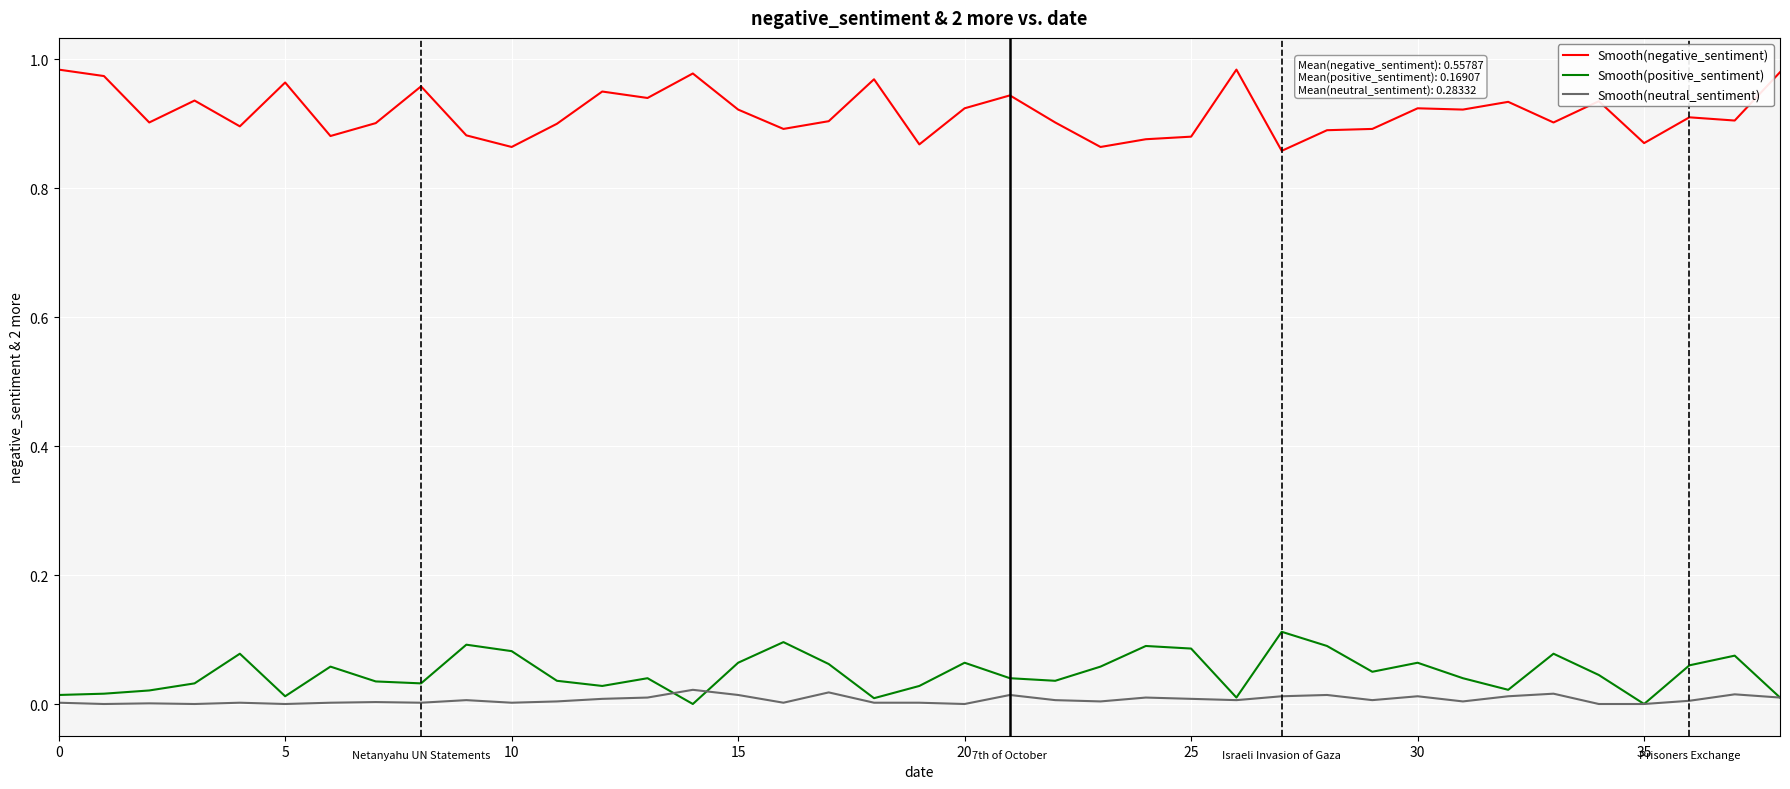

List the series in order of their peak value, lowest first.

Smooth(neutral_sentiment), Smooth(positive_sentiment), Smooth(negative_sentiment)